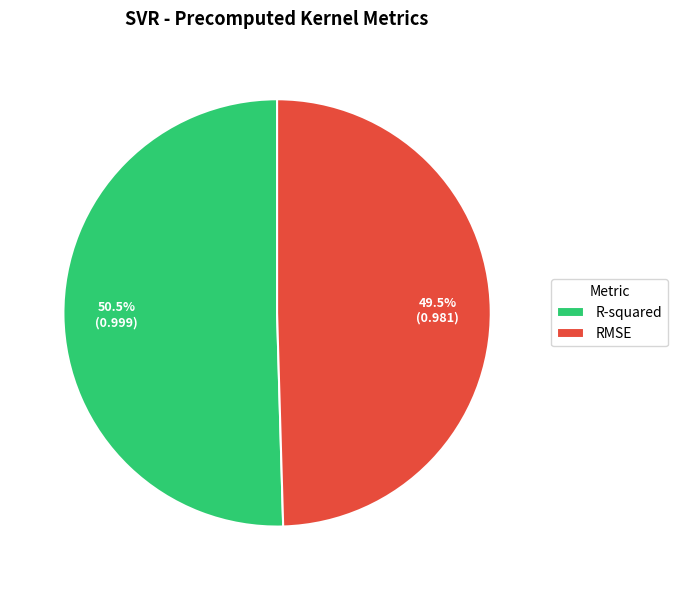

Which category has the smallest portion of the pie?

RMSE